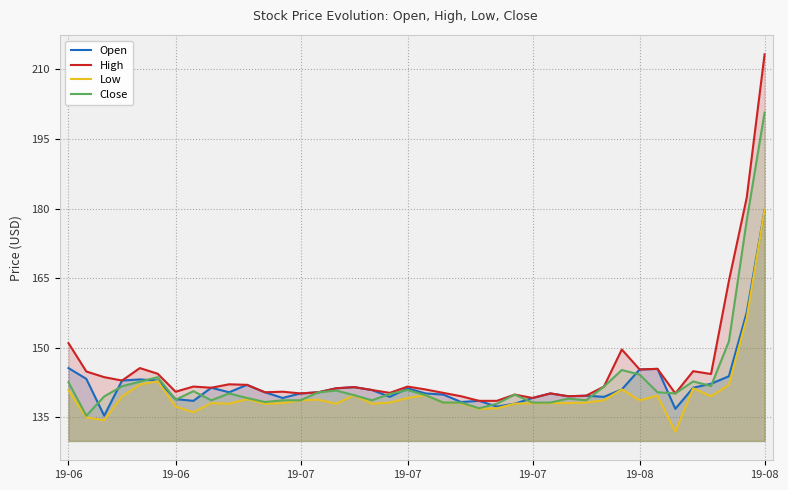

Is it true that Low equals 240.5 at 19-06?

False